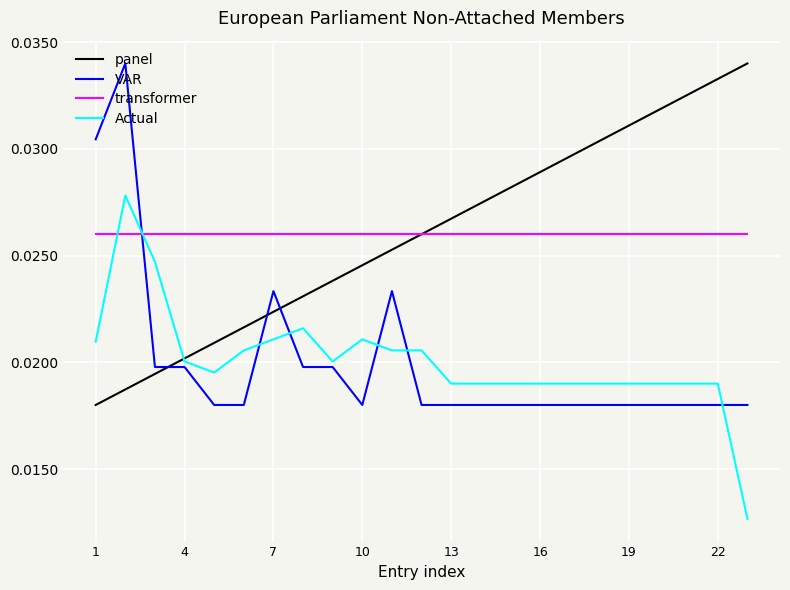

Count the number of categories in the chart.

23